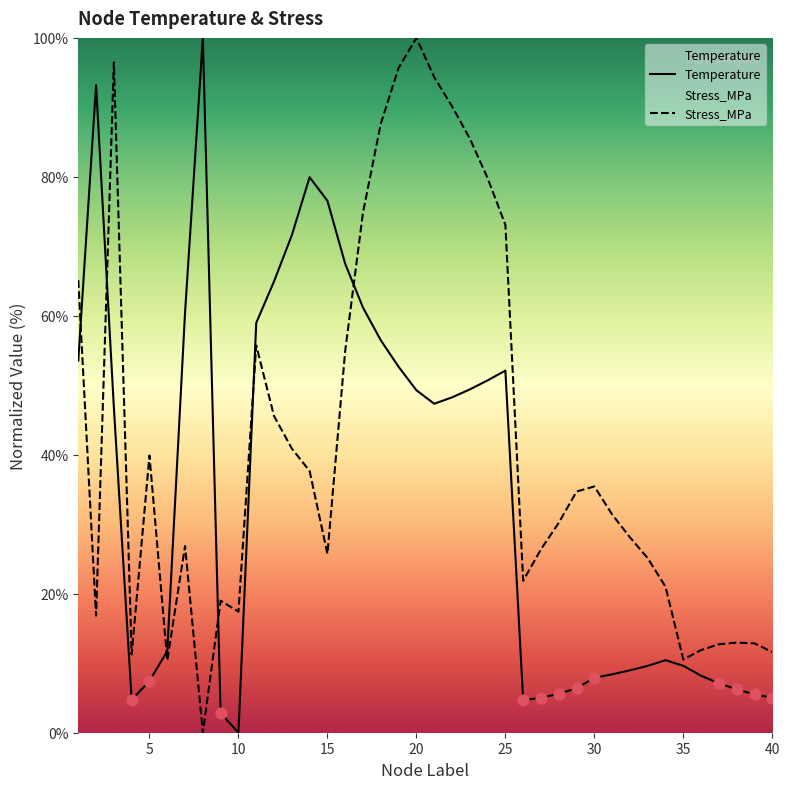

Which series reaches the maximum Y coordinate?

Temperature